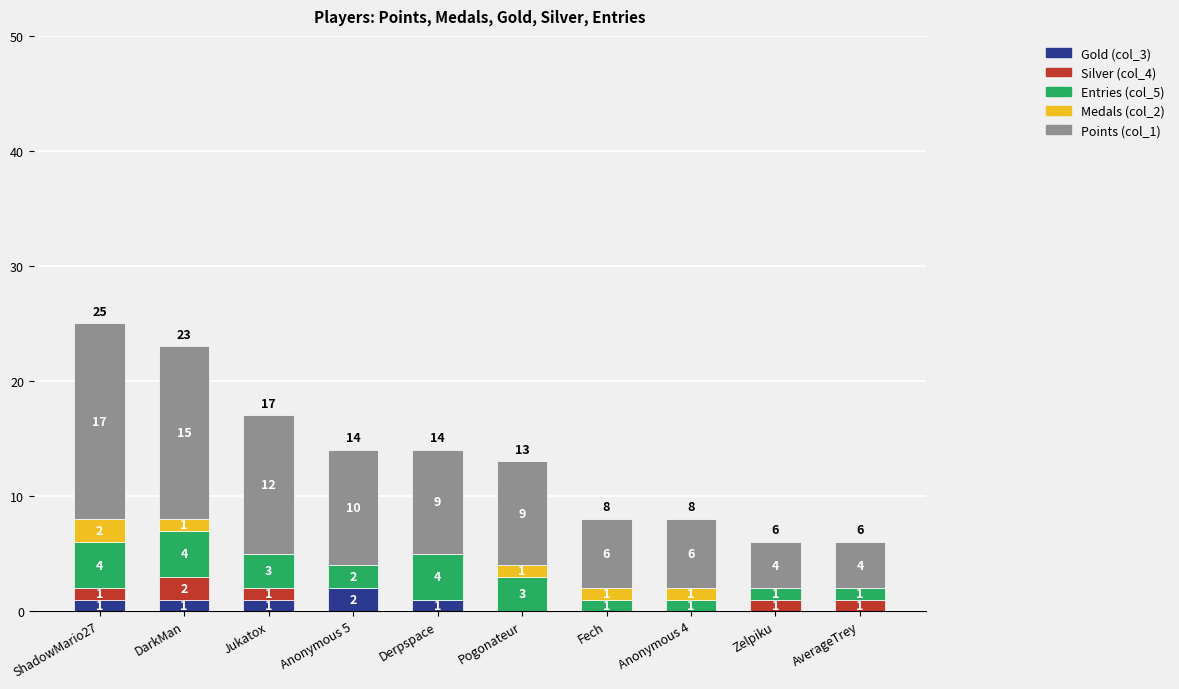

How many Gold (col_3) values are between 0 and 1?

9